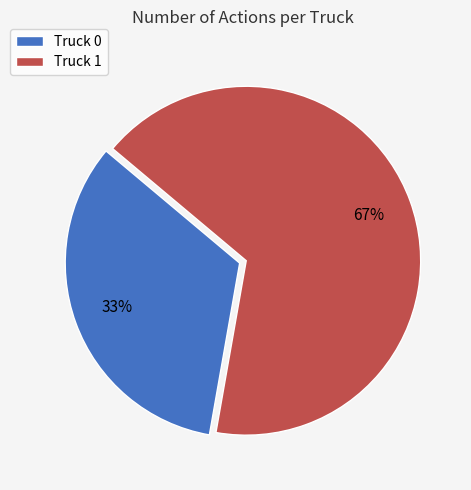

What is the ratio of the value at Truck 1 to the value at Truck 0?

2.0